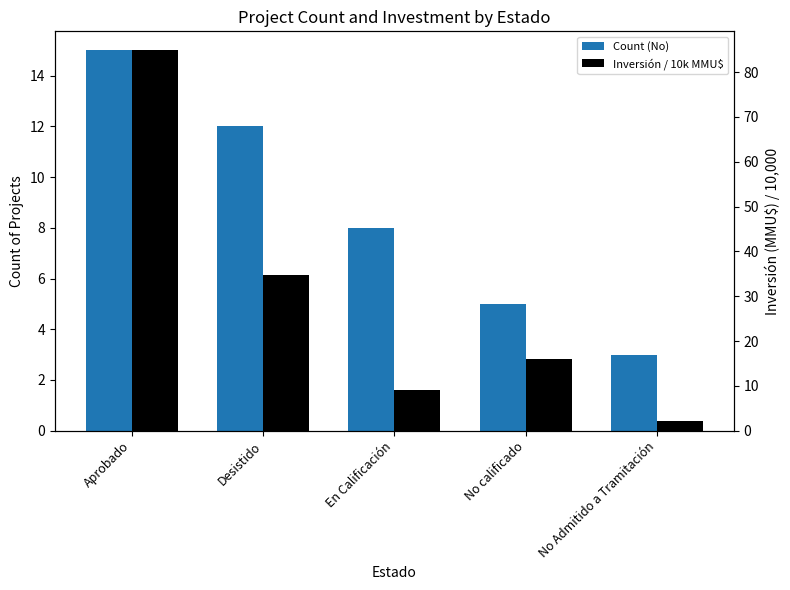

What are all the series names shown in the legend?

Count (No), Inversión / 10k MMU$